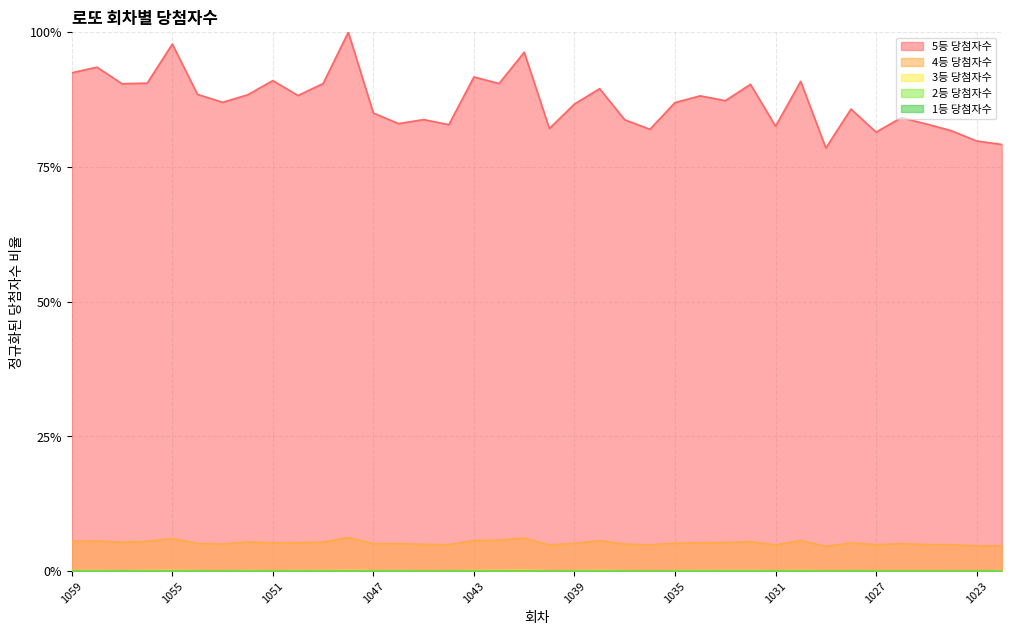

Which series changed the most between 1045 and 1034?

5등 당첨자수